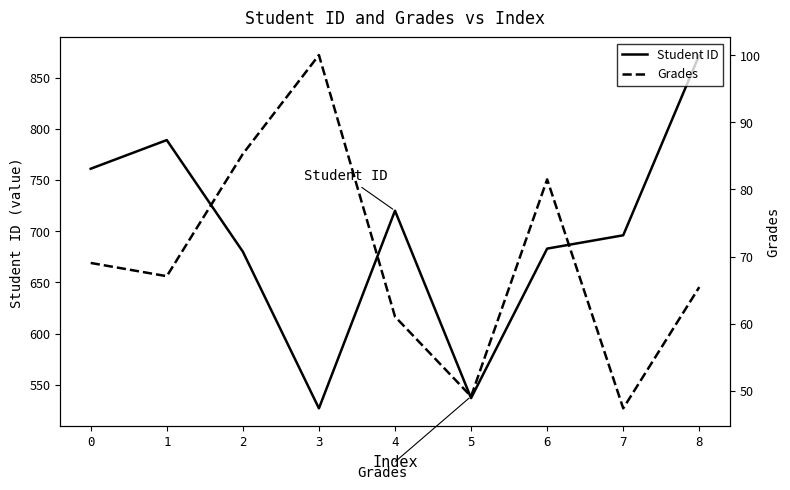

Is the value of Grades at 8 greater than the value of Student ID at 3?

No